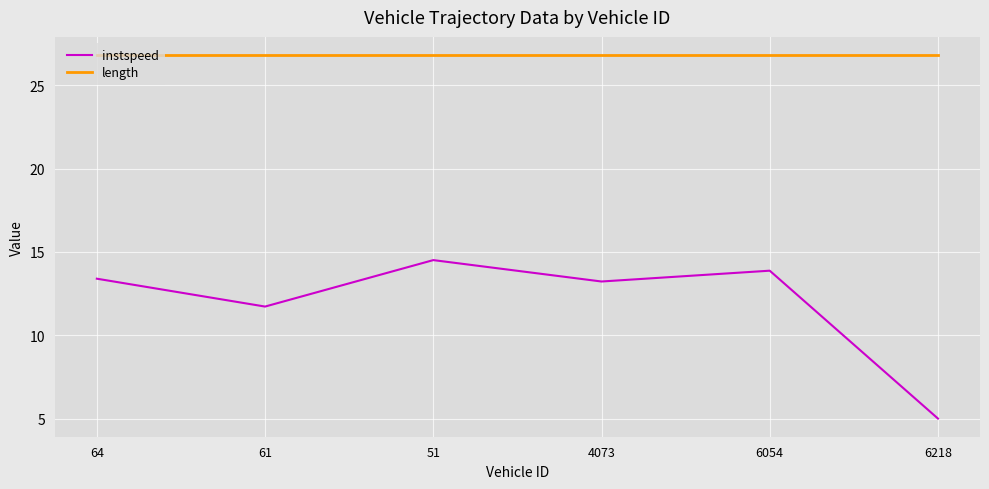

Reading left to right, transcribe all the data shown in this chart.

instspeed: 64=13.4	61=11.7	51=14.5	4073=13.2	6054=13.9	6218=5.0
length: 64=26.8	61=26.8	51=26.8	4073=26.8	6054=26.8	6218=26.8